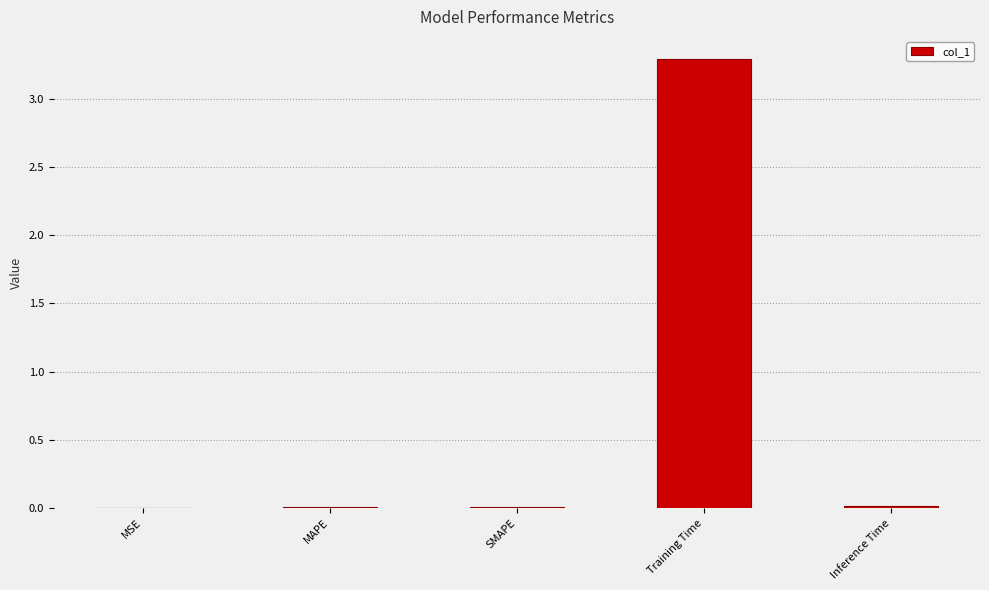

What is the sum of all values?

3.3